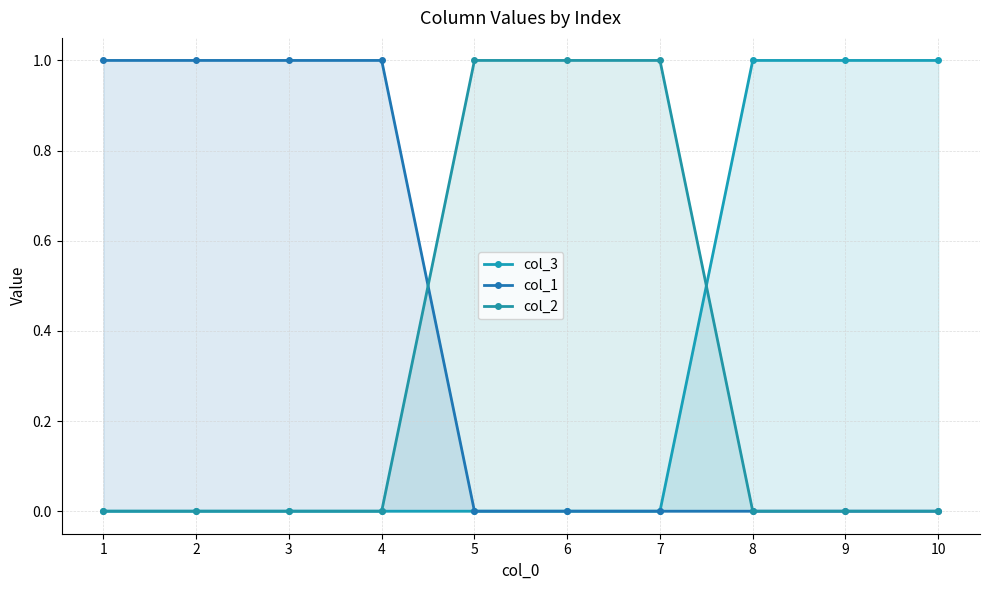

How many lines are shown in the chart?

3